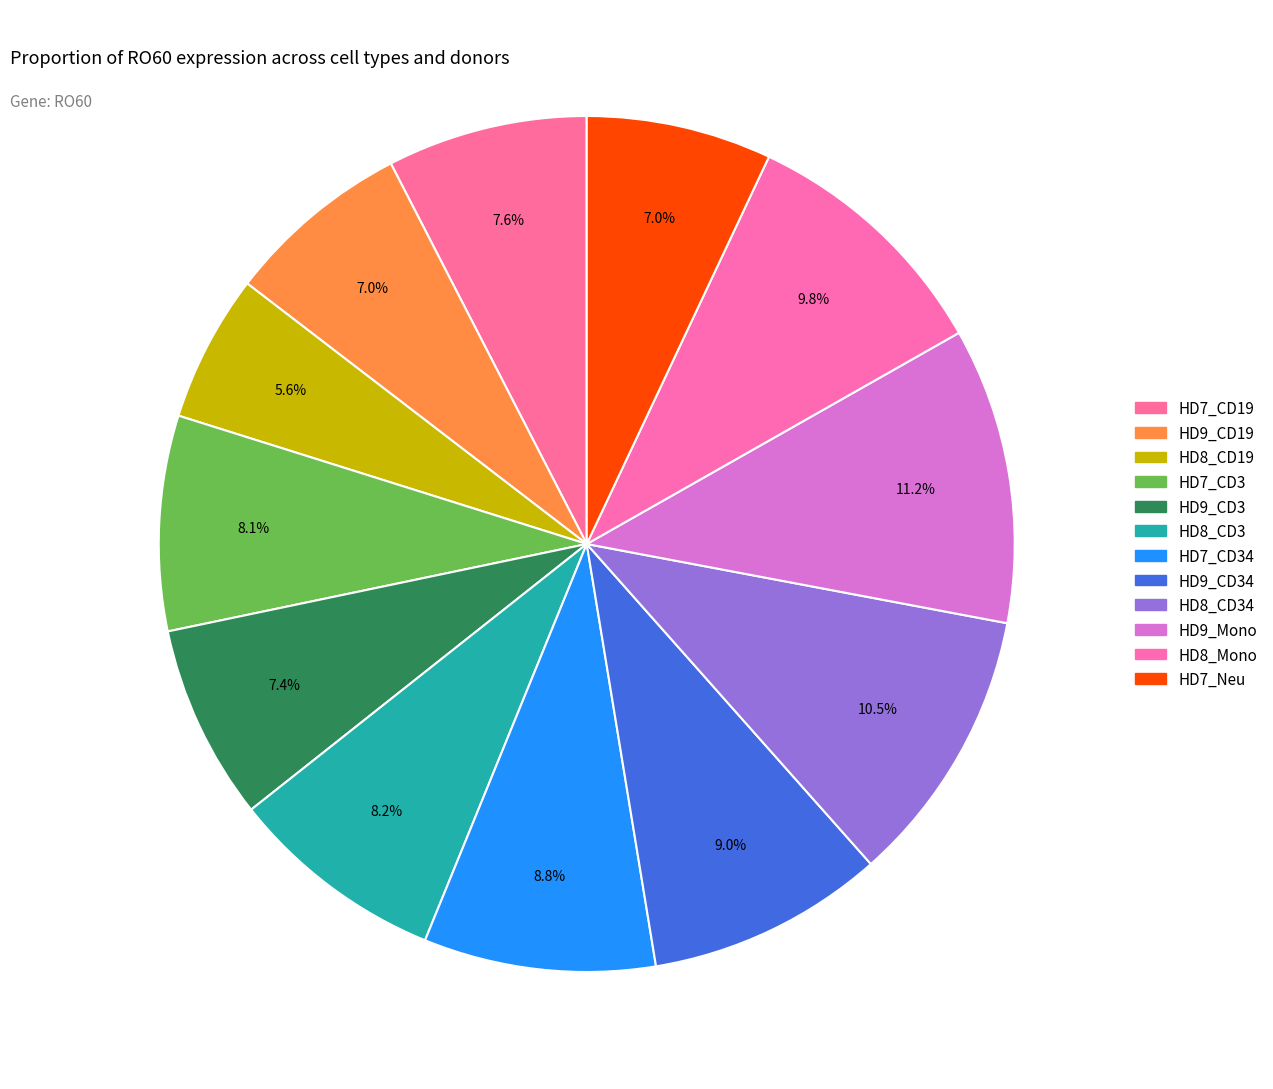

How many slices are in this pie chart?

12